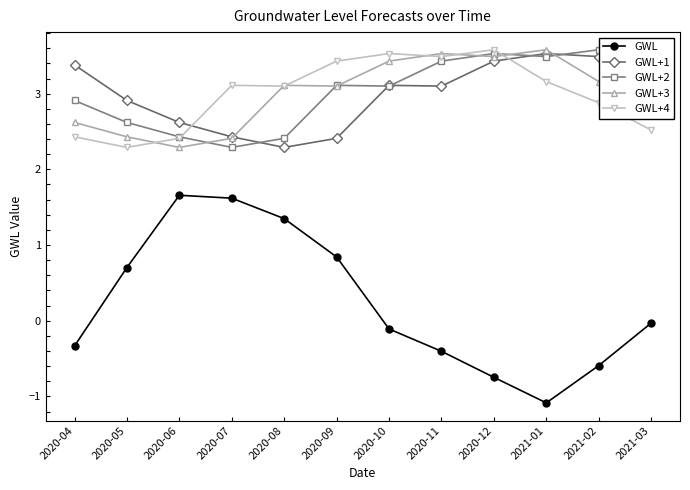

What is the maximum value for GWL?

1.7